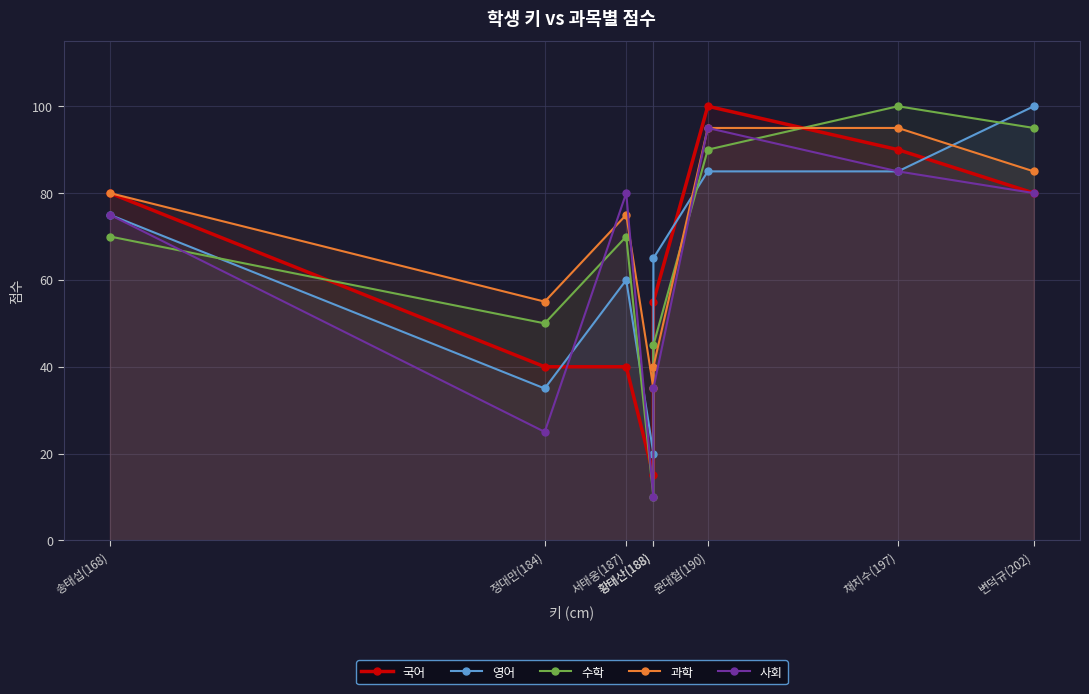

At 채치수(197), list the series in order from smallest to largest.

영어, 사회, 국어, 과학, 수학